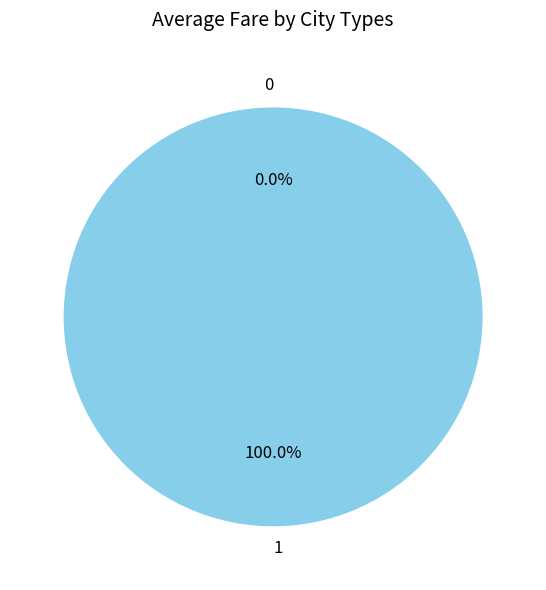

Do 1 and 0 together represent more than half of the pie?

Yes